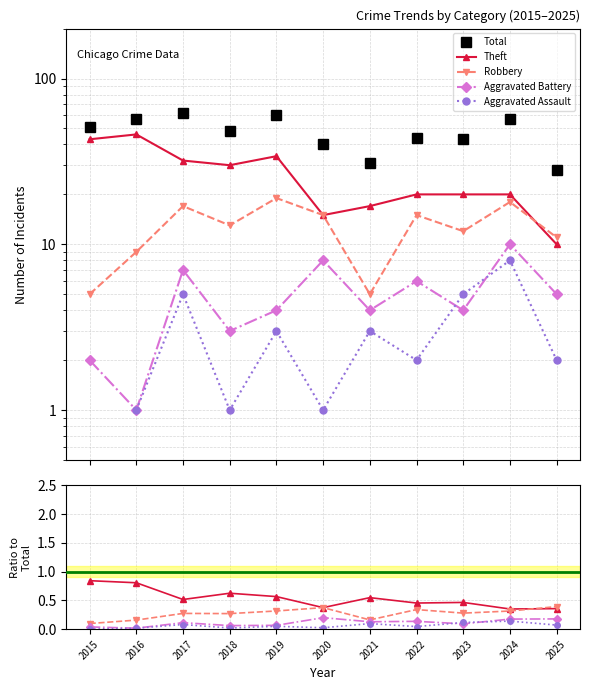

Which series has the largest total across all categories?

Total